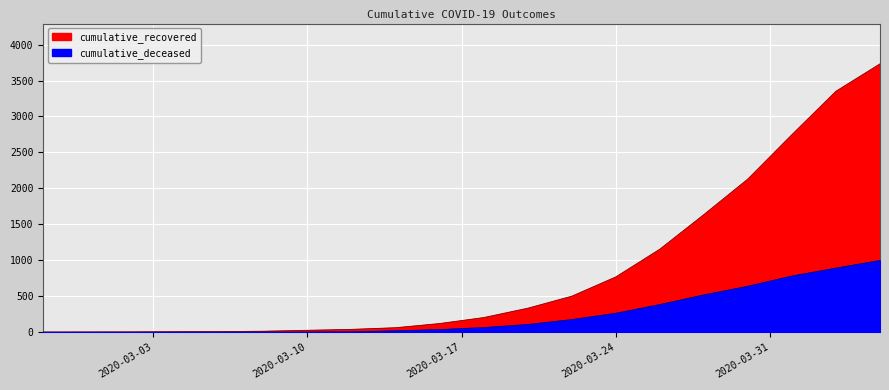

What is the average value of the cumulative_deceased series?

245